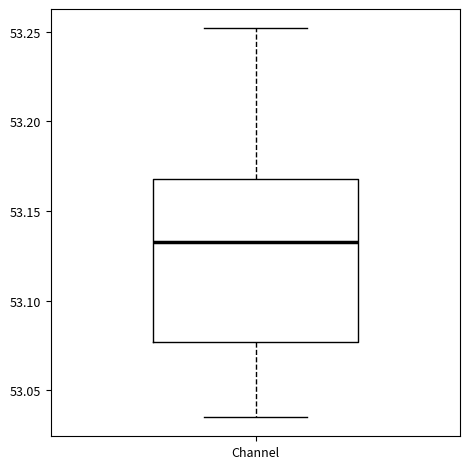

Transcribe this box plot: give where the median line is, the range the box spans, and where the two whiskers end, as read against the y-axis. The values are not printed on the chart, so give them approximately, as read against the axis.

median 53.135, box 53.075 to 53.170, whiskers 53.035 to 53.250